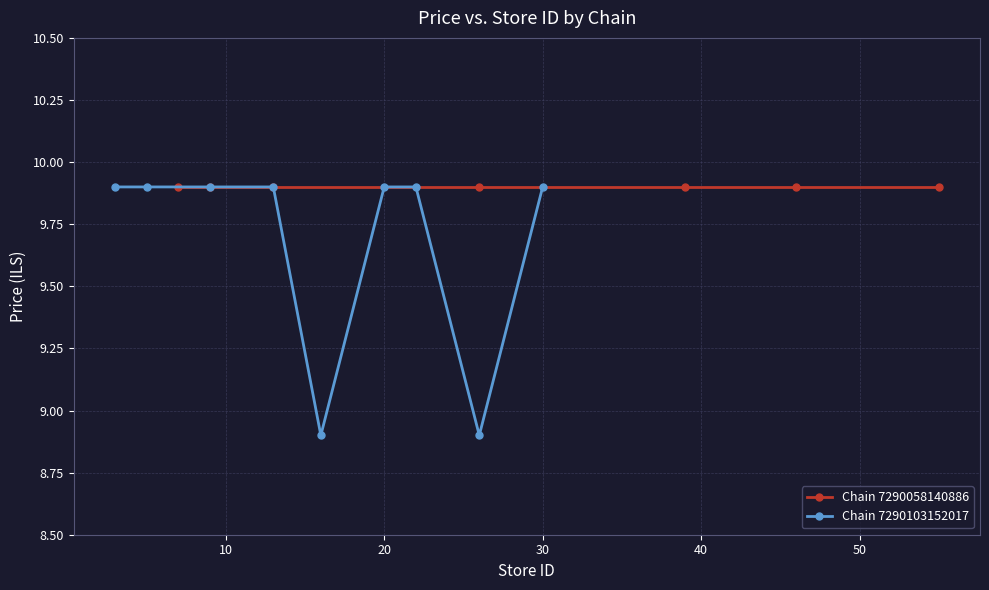

The Chain 7290103152017 series shows 9.9 at 20. True or false?

True